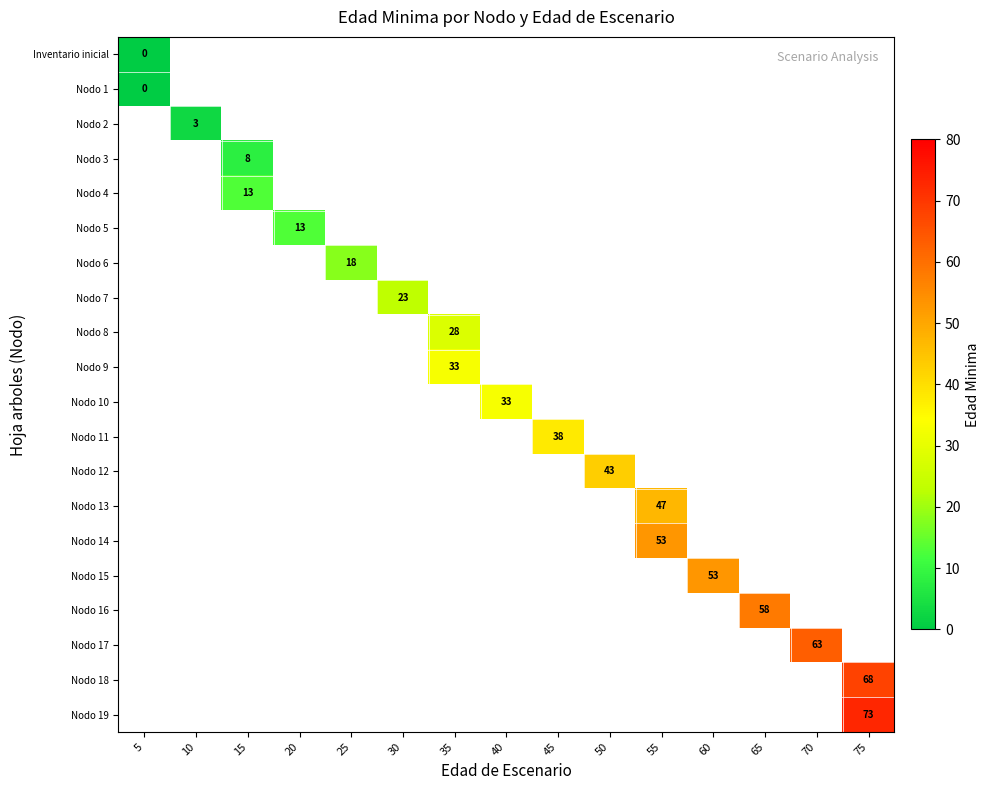

Which label corresponds to the largest value in the chart?

75